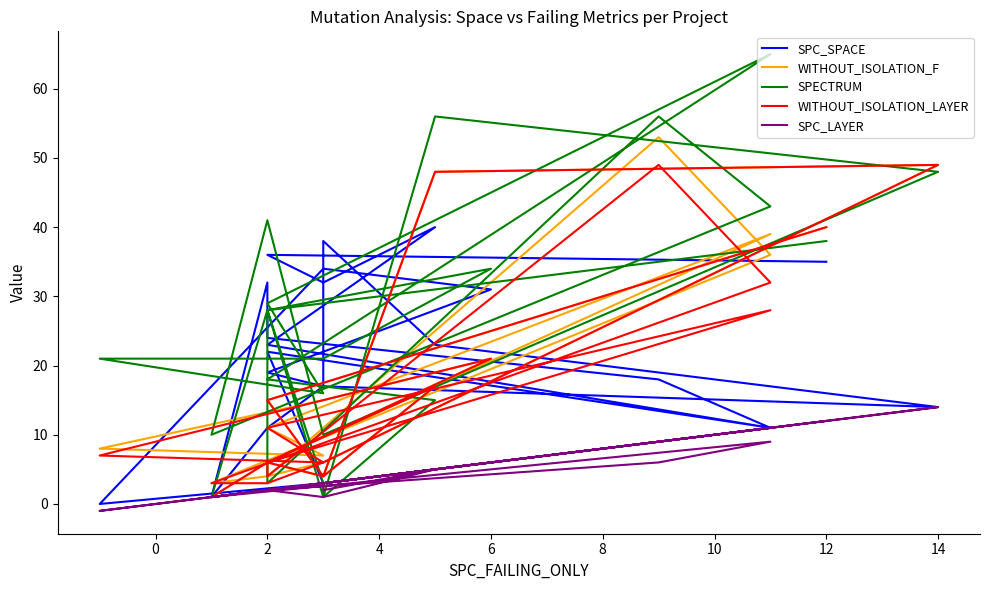

In SPC_SPACE, how many points are higher than both neighbors (excluding endpoints)?

7